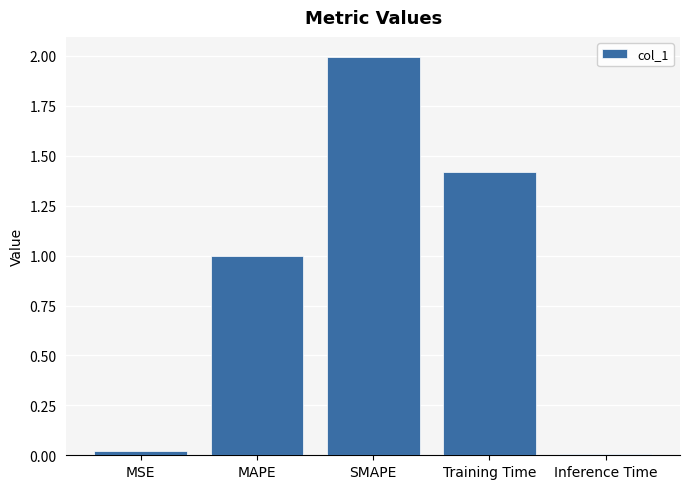

What value does the data have at SMAPE?

2.0